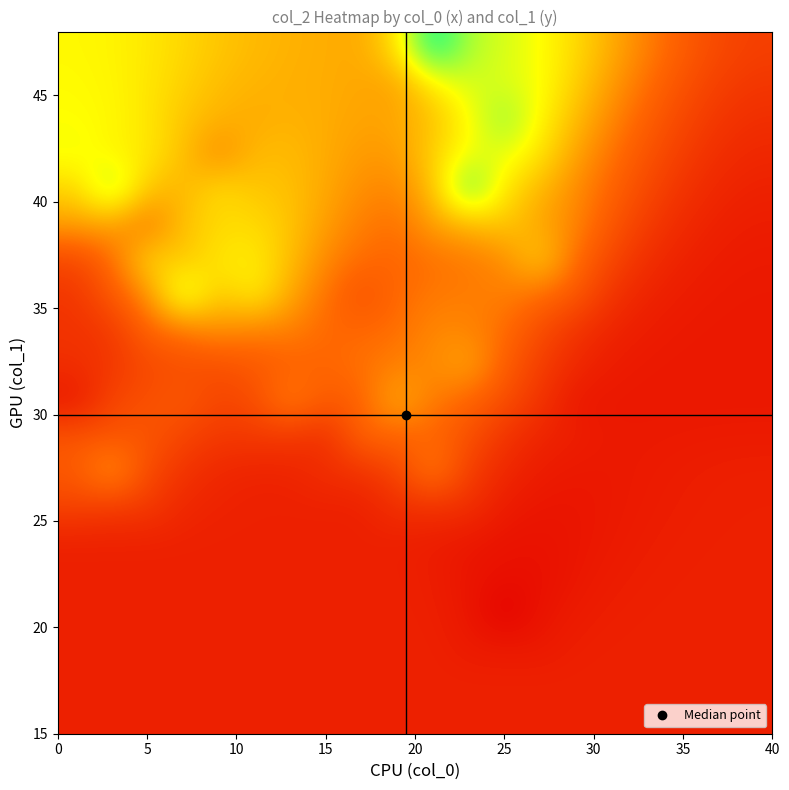

Reading left to right, list all the values displayed in this chart.

row_0: 1869.0	1869.0	1869.0	1869.0	1869.0	1869.0	1869.0	1869.0	1869.0	1869.0	1869.0	1869.0	1869.0	1869.0	1869.0	1869.0	1869.0	1869.0	1869.0	1869.0
row_1: 1869.0	1869.0	1869.0	1869.0	1869.0	1869.0	1869.0	1869.0	1869.0	1869.0	1869.0	1869.0	1869.0	1869.0	1869.0	1869.0	1869.0	1869.0	1869.0	1869.0
row_2: 1869.0	1869.0	1869.0	1869.0	1869.0	1869.0	1869.0	1869.0	1869.0	1869.0	1869.0	1730.4	1702.7	1697.1	1826.0	1858.3	1866.3	1868.3	1868.8	1868.9
row_3: 1869.0	1869.0	1869.0	1869.0	1869.0	1869.0	1869.0	1869.0	1869.0	1869.0	1834.3	1662.5	1176.0	1600.5	1745.5	1824.0	1854.2	1864.4	1867.6	1868.5
row_4: 1869.0	1869.0	1869.0	1869.0	1869.0	1869.0	1869.0	1869.0	1869.0	1860.3	1806.5	1619.8	1514.7	1509.2	1669.8	1773.4	1829.0	1853.8	1863.6	1866.6
row_5: 1869.0	1869.0	1869.0	1869.0	1869.0	1869.0	1869.0	1869.0	1866.8	1850.7	1784.4	1681.4	1581.3	1568.7	1630.3	1725.6	1795.5	1835.5	1854.9	1861.7
row_6: 2609.3	2461.3	2431.7	2009.7	1904.2	1877.8	1871.2	1869.0	1863.9	2217.1	2250.7	2203.5	1758.7	1634.7	1639.8	1697.8	1763.6	1812.3	1841.1	1852.5
row_7: 3053.5	4090.0	2748.1	2273.4	2016.3	1917.4	1938.9	2172.3	2268.9	2608.8	3720.0	2483.2	2020.1	1763.3	1683.9	1696.3	1742.5	1789.9	1824.0	1839.2
row_8: 2941.2	2902.6	3014.6	2622.3	2377.7	2401.0	2390.6	2159.0	3332.0	3254.5	3281.9	2876.3	2282.6	1950.0	1817.6	1711.5	1711.4	1729.7	1746.1	1753.9
row_9: 1680.0	2634.6	2846.6	3059.0	2615.0	2788.2	3755.0	3023.6	3237.9	4343.0	3599.7	3256.7	2813.1	2270.0	1680.0	1680.0	1680.0	1680.0	1680.0	1680.0
row_10: 2157.3	2329.6	2717.5	2809.5	2817.9	3033.2	3190.0	3315.0	3479.9	3665.1	3821.5	4243.0	3145.7	2477.2	2026.8	1766.7	1701.7	1685.4	1681.4	1680.5
row_11: 2243.5	2362.0	3246.1	3520.6	3916.2	3652.3	3698.9	3308.6	3325.5	3430.2	3790.0	3750.0	3404.0	2763.4	2258.5	1938.4	1773.1	1710.4	1689.4	1683.7
row_12: 2302.7	3023.4	3854.5	6012.0	4601.2	5304.0	4233.1	3485.0	2859.0	3351.2	3580.3	3631.1	3671.7	3381.5	3030.4	2250.1	1918.0	1772.7	1714.1	1695.7
row_13: 2663.1	3374.6	4963.0	4574.3	5138.7	5202.0	4556.0	3783.3	3369.6	3290.0	3463.2	3586.6	3816.2	4810.0	3368.0	2641.6	2145.6	1887.6	1767.5	1725.8
row_14: 4103.2	4136.2	3441.0	4622.4	4906.5	4959.6	4625.2	4083.6	3631.6	3438.6	4143.3	4389.4	4708.0	4175.6	3748.8	2976.0	2412.7	2053.4	1858.6	1783.9
row_15: 4837.1	6272.0	4617.9	4390.5	4995.0	4649.3	4579.4	4230.0	3845.9	3764.9	4534.8	6938.0	5052.8	4421.3	3830.4	3242.0	2671.0	2248.9	1986.2	1876.2
row_16: 5554.6	5320.4	5150.2	4582.7	3760.0	4495.9	4488.7	4286.0	4031.7	4044.3	4820.5	5550.2	5673.5	5076.6	4142.6	3471.5	2908.3	2453.6	2141.2	2001.2
row_17: 5437.5	5365.7	5104.7	4649.4	4372.0	4279.1	4387.4	4298.4	4155.9	4234.3	4553.7	5400.6	6405.0	5324.4	4503.8	3756.5	3147.5	2662.7	2314.7	2152.4
row_18: 5401.6	5327.4	5111.8	4809.5	4527.5	4391.5	4339.1	4295.2	4220.6	4119.0	5177.5	5823.3	5738.3	5492.9	4769.4	4044.3	3402.8	2881.9	2502.9	2323.3
row_19: 5364.5	5301.3	5137.5	4896.6	4656.3	4478.6	4376.1	4307.8	4235.6	5066.5	7580.0	6079.8	5783.6	5446.0	4938.2	4288.6	3654.4	3110.5	2704.7	2510.3